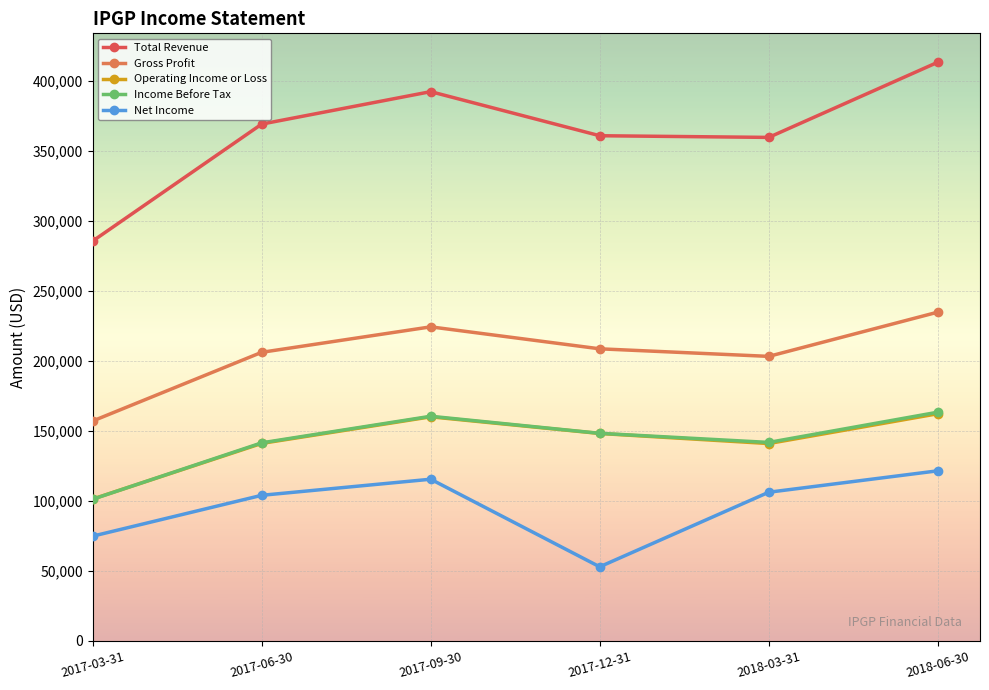

What is the label of the 6th point from the right?

2017-03-31